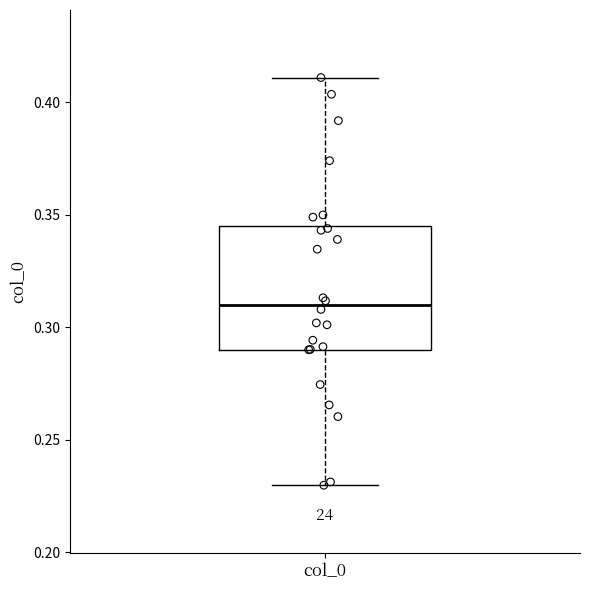

Read this box plot against the y-axis: the position of the median line, the range covered by the box, and the ends of both whiskers. The values are not printed on the chart, so give them approximately, as read against the axis.

median 0.310, box 0.290 to 0.345, whiskers 0.230 to 0.410